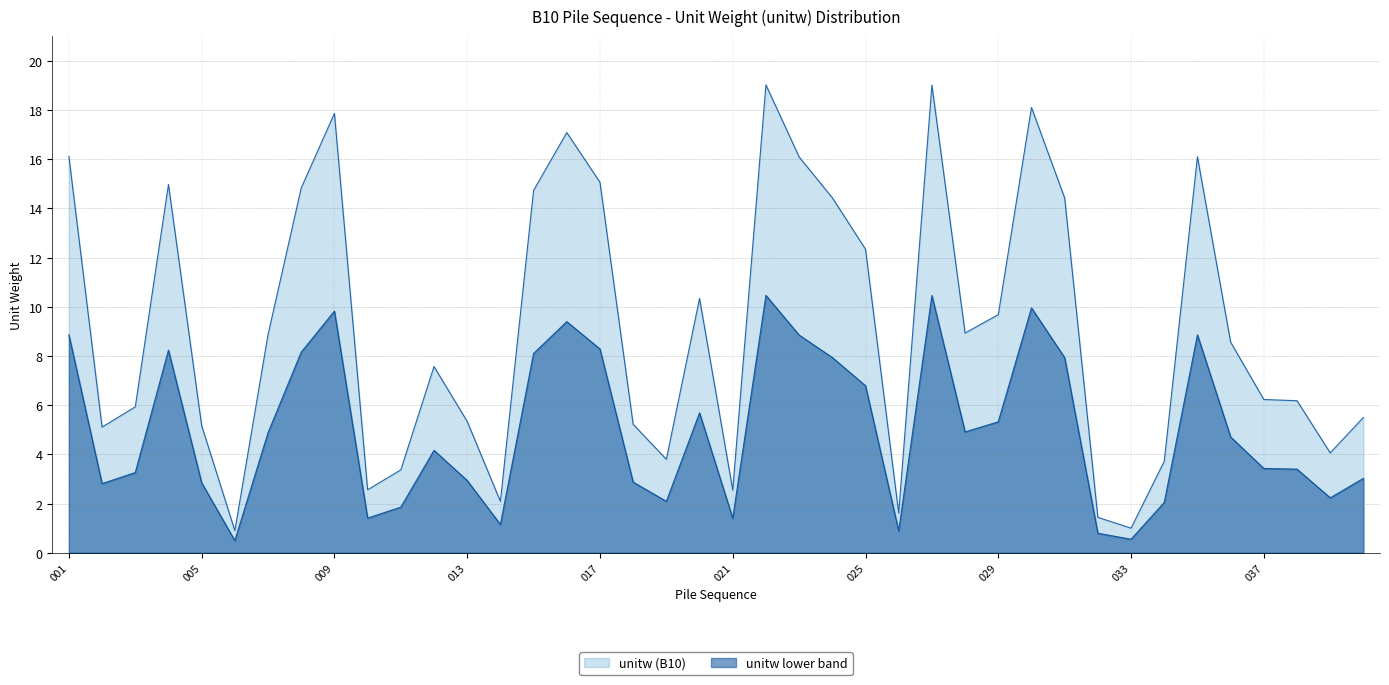

Where does the data first go above 8?

001